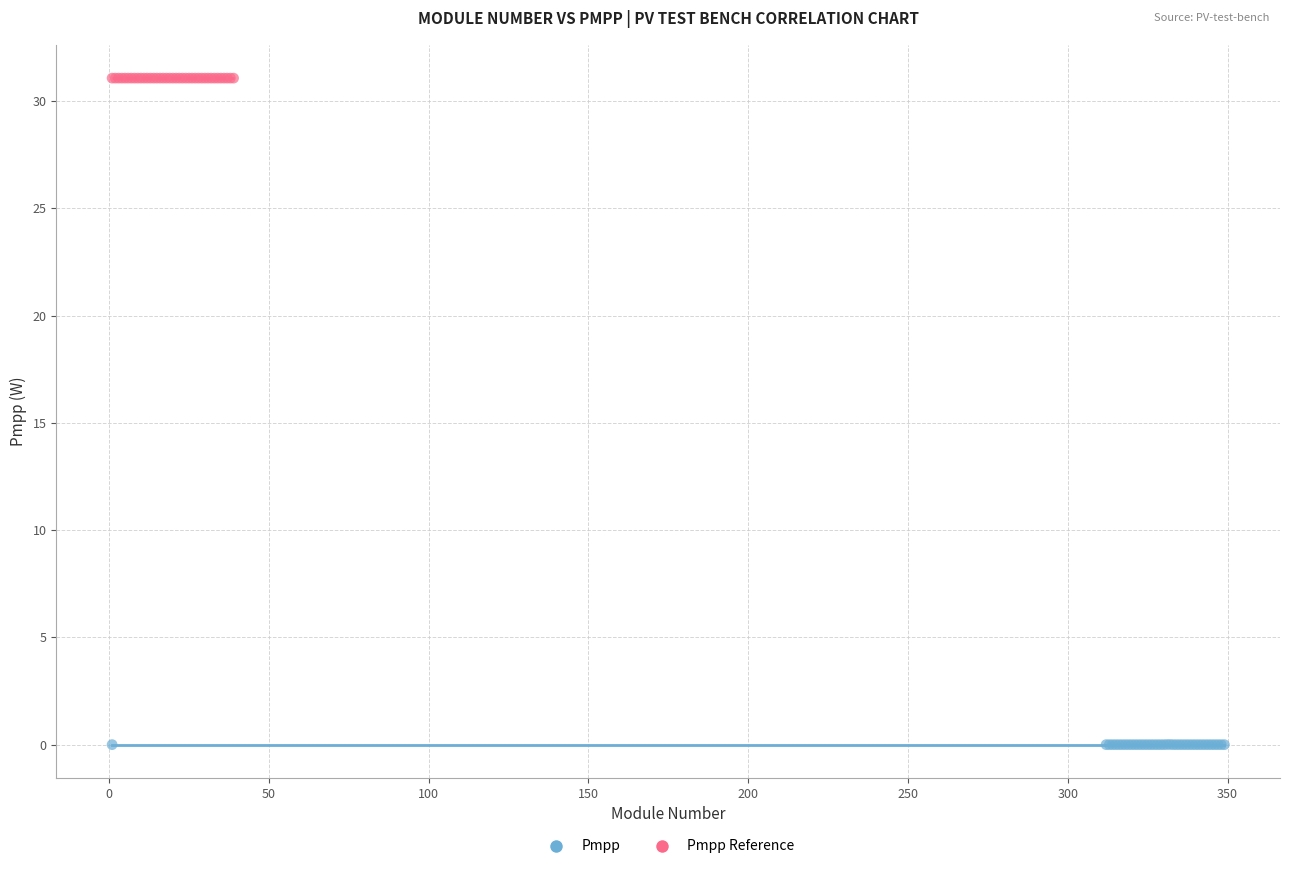

Which series reaches the minimum Y coordinate?

Pmpp